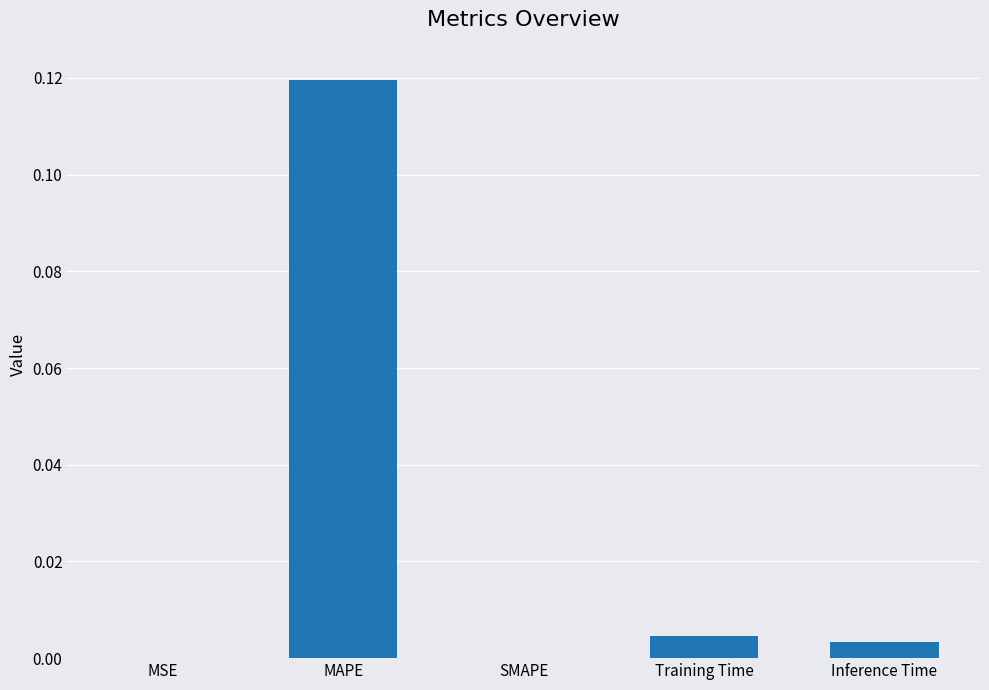

Which has a higher value, MSE or MAPE?

MAPE